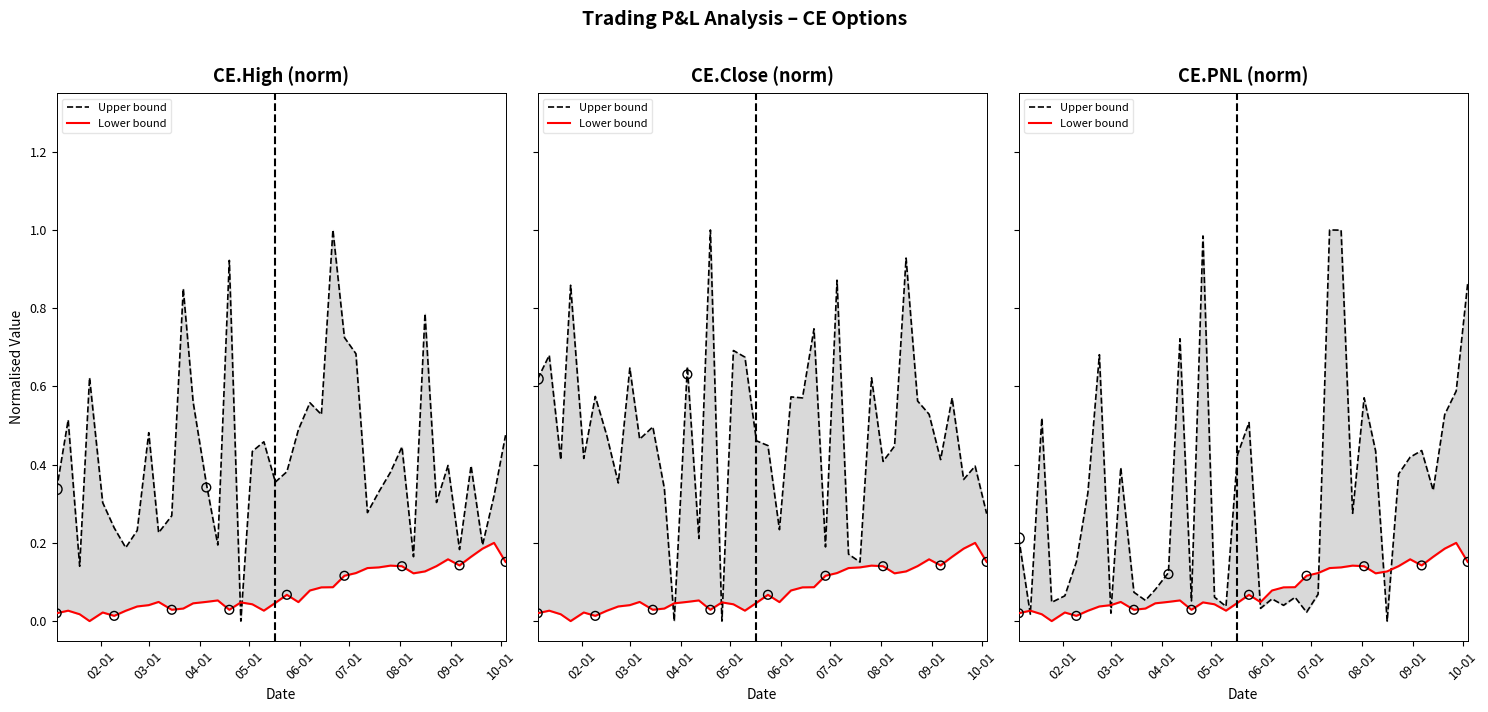

At how many categories does at least one series exceed 0?

40